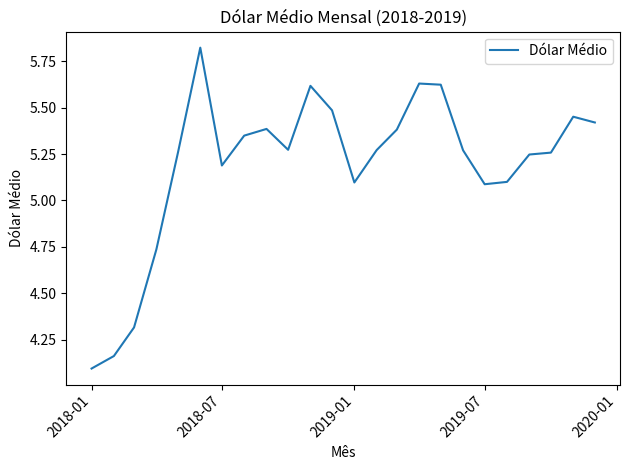

What is the minimum value shown in the chart?

4.1